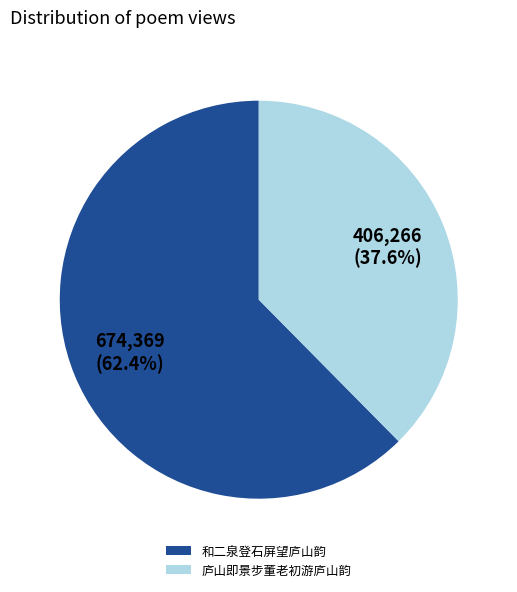

The 和二泉登石屏望庐山韵 slice represents 50% of the pie. True or false?

False